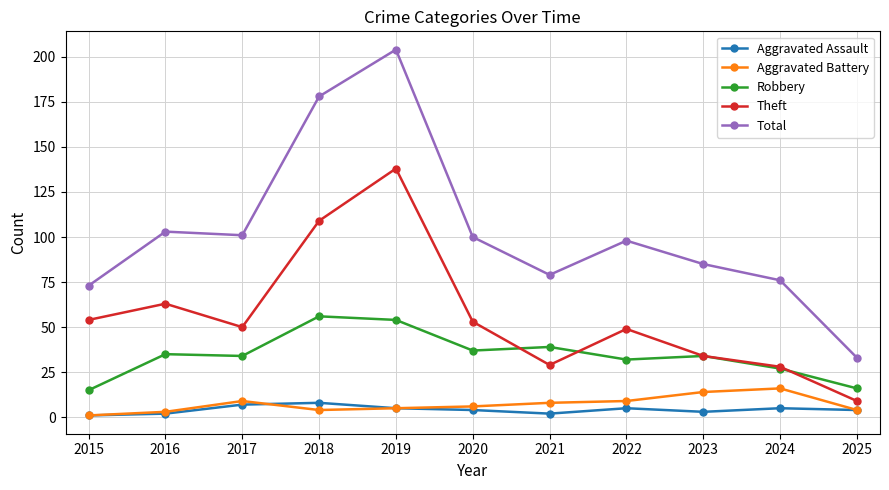

Is the value of Theft at 2015 greater than the value of Aggravated Battery at 2020?

Yes